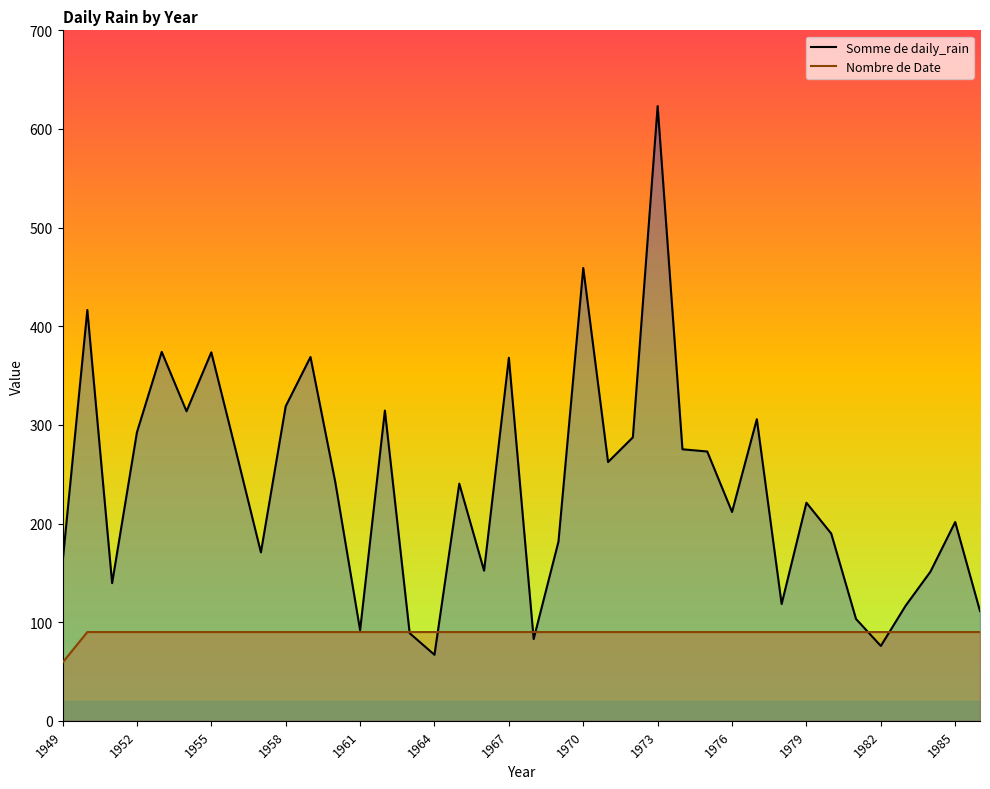

What is the value of the Somme de daily_rain point at the 30th from the left?

118.4